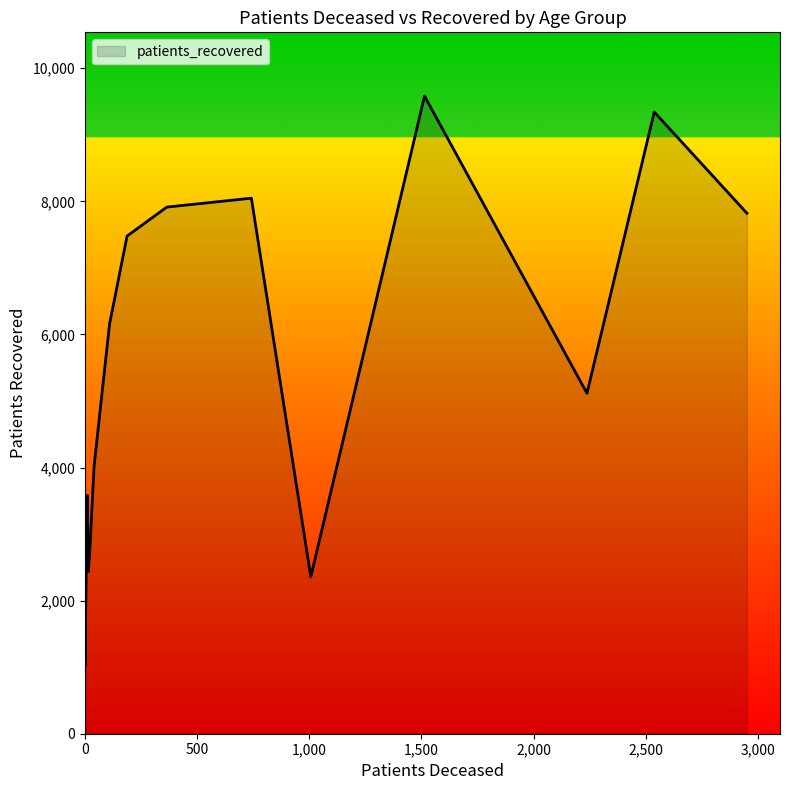

Which series has the largest range (max minus min)?

patients_recovered